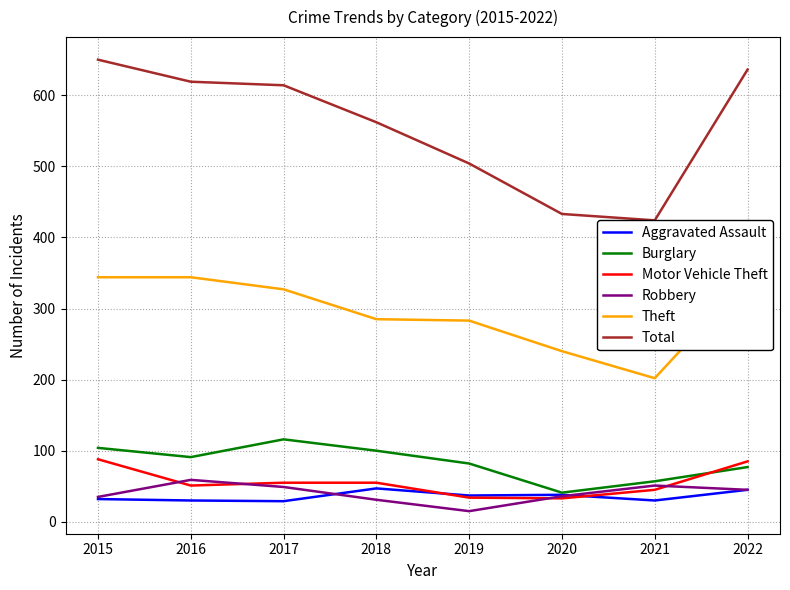

What is the approximate value of Theft at 2021, to the nearest 50?

200